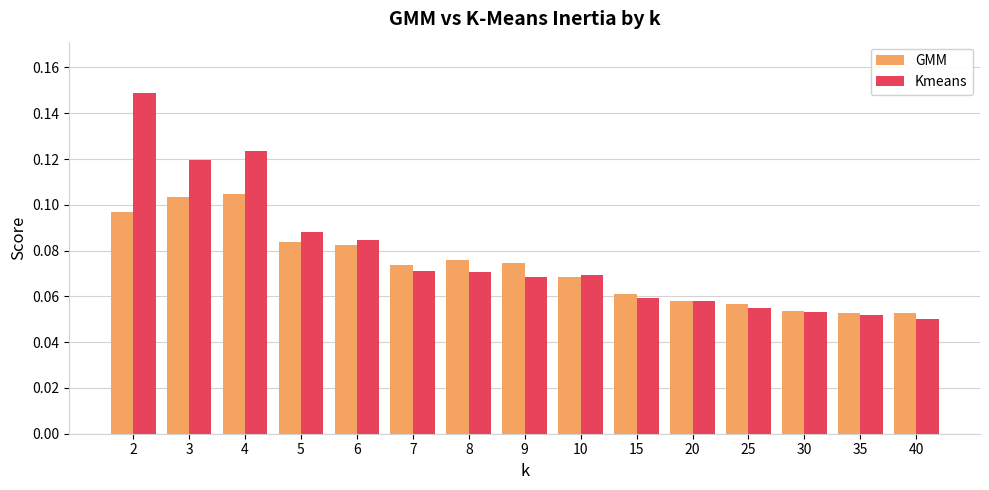

Which series changed the most between 6 and 20?

Kmeans